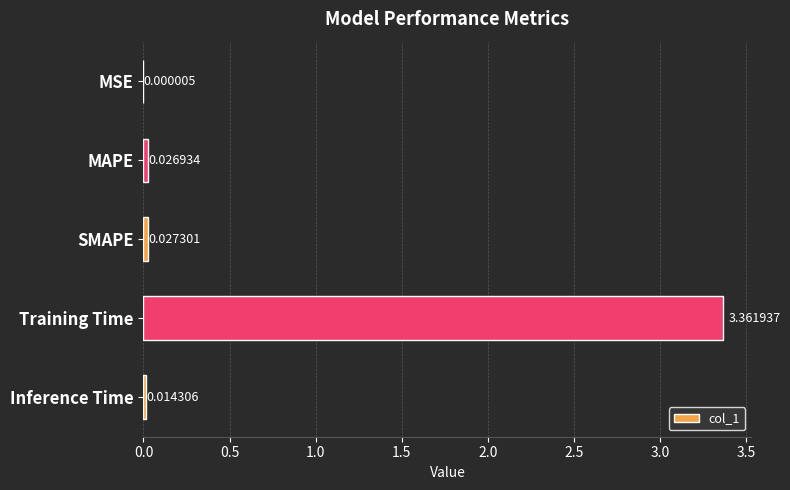

At which category does the chart reach its peak across all series?

Training Time